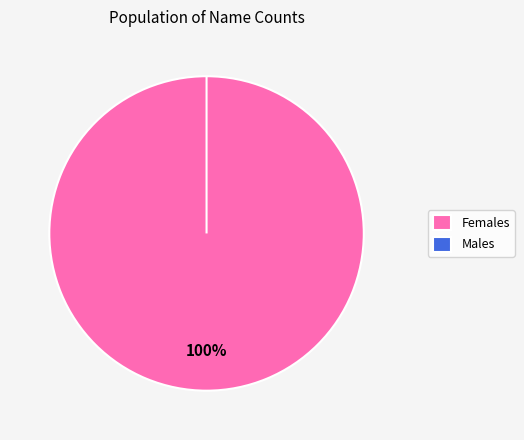

What percentage is NOT represented by Boys?

100.0%